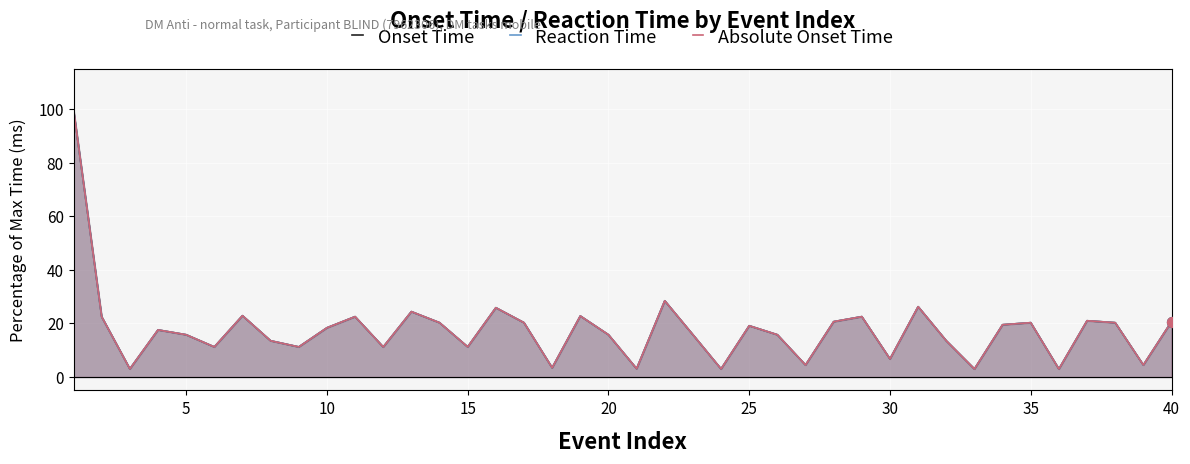

Which series has the widest spread of Y values?

Onset Time